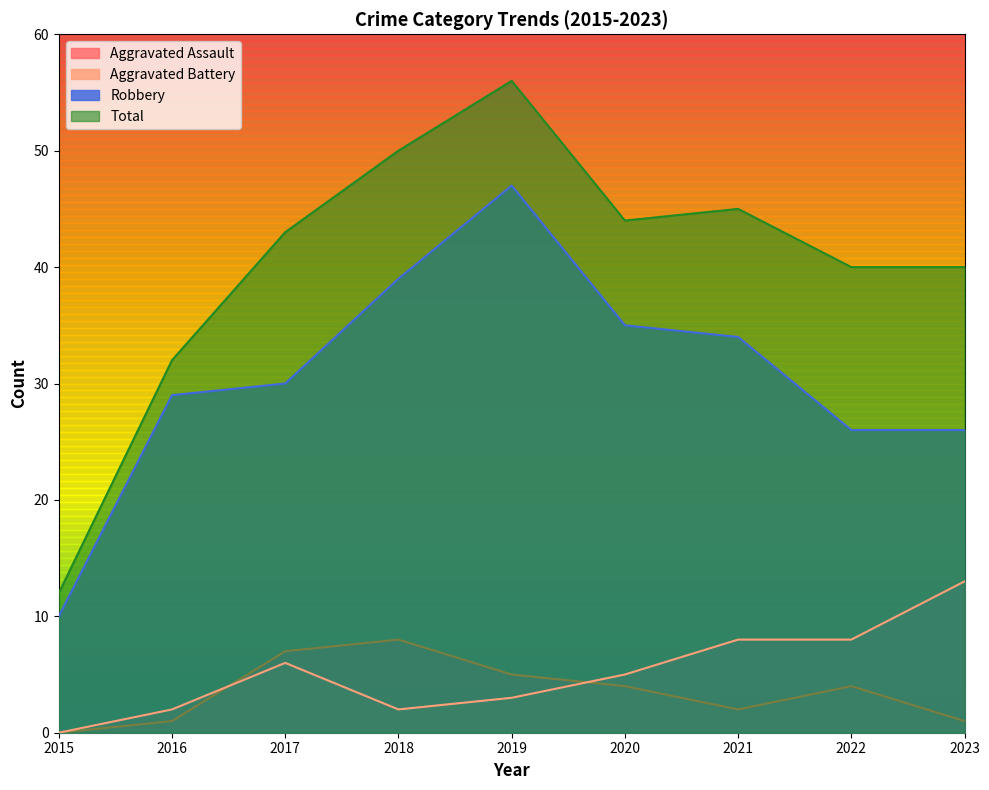

True or false: Robbery and Total cross at least once.

False